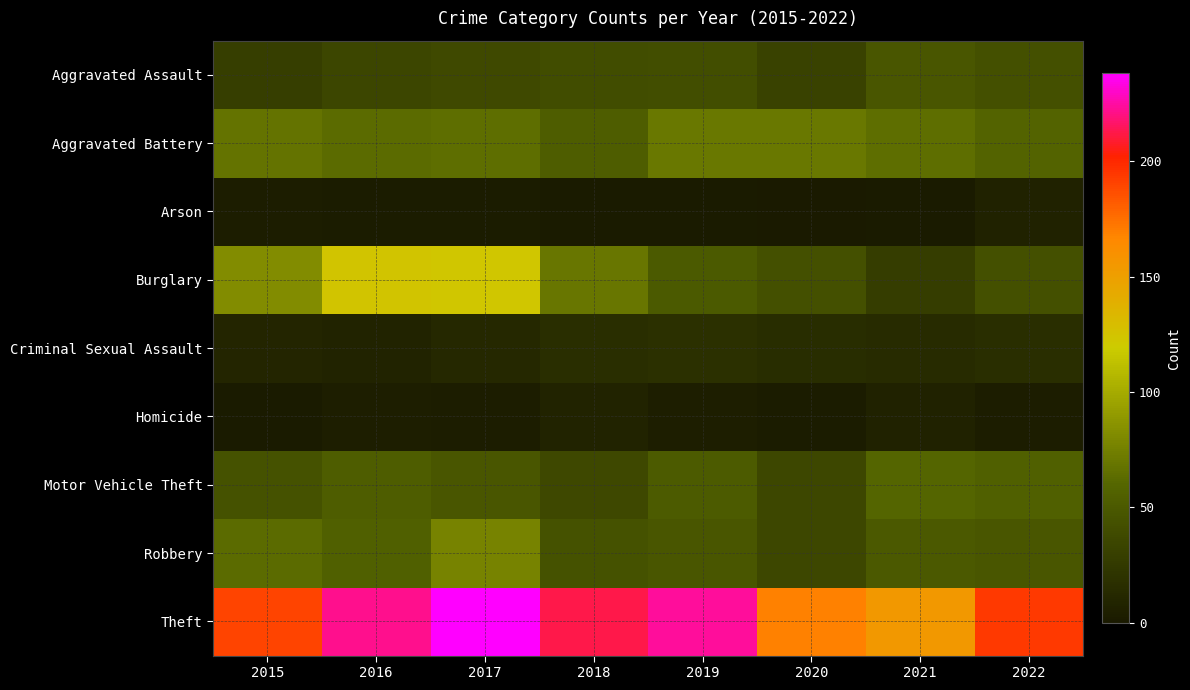

Which series has the largest total across all categories?

Theft